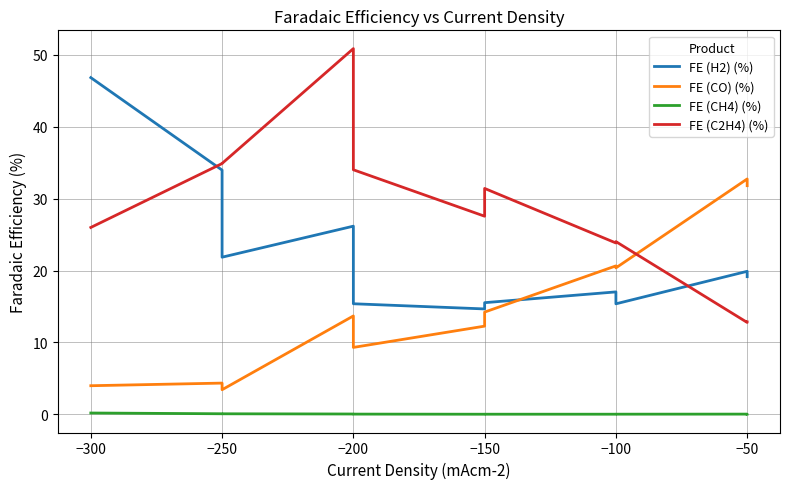

What is the value of the FE (CH4) (%) point at the 10th from the left?

0.1